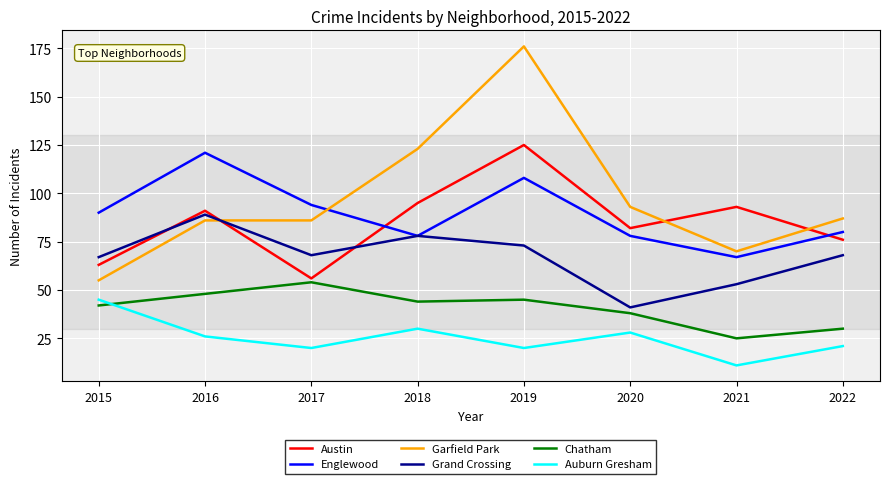

Which series has the largest total across all categories?

Garfield Park